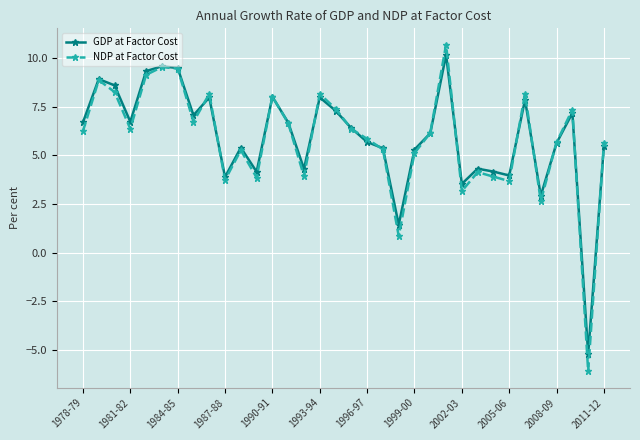

At how many categories does at least one series exceed -4?

33